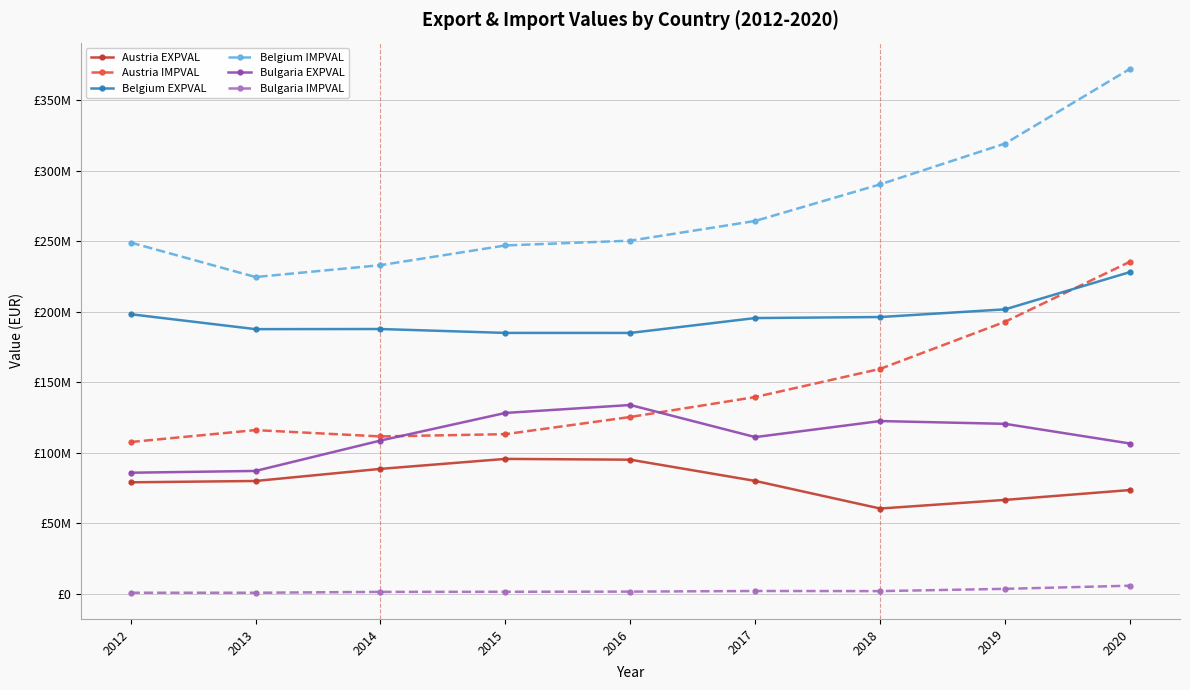

Is the value of Austria EXPVAL at 2012 greater than the value of Bulgaria IMPVAL at 2017?

Yes